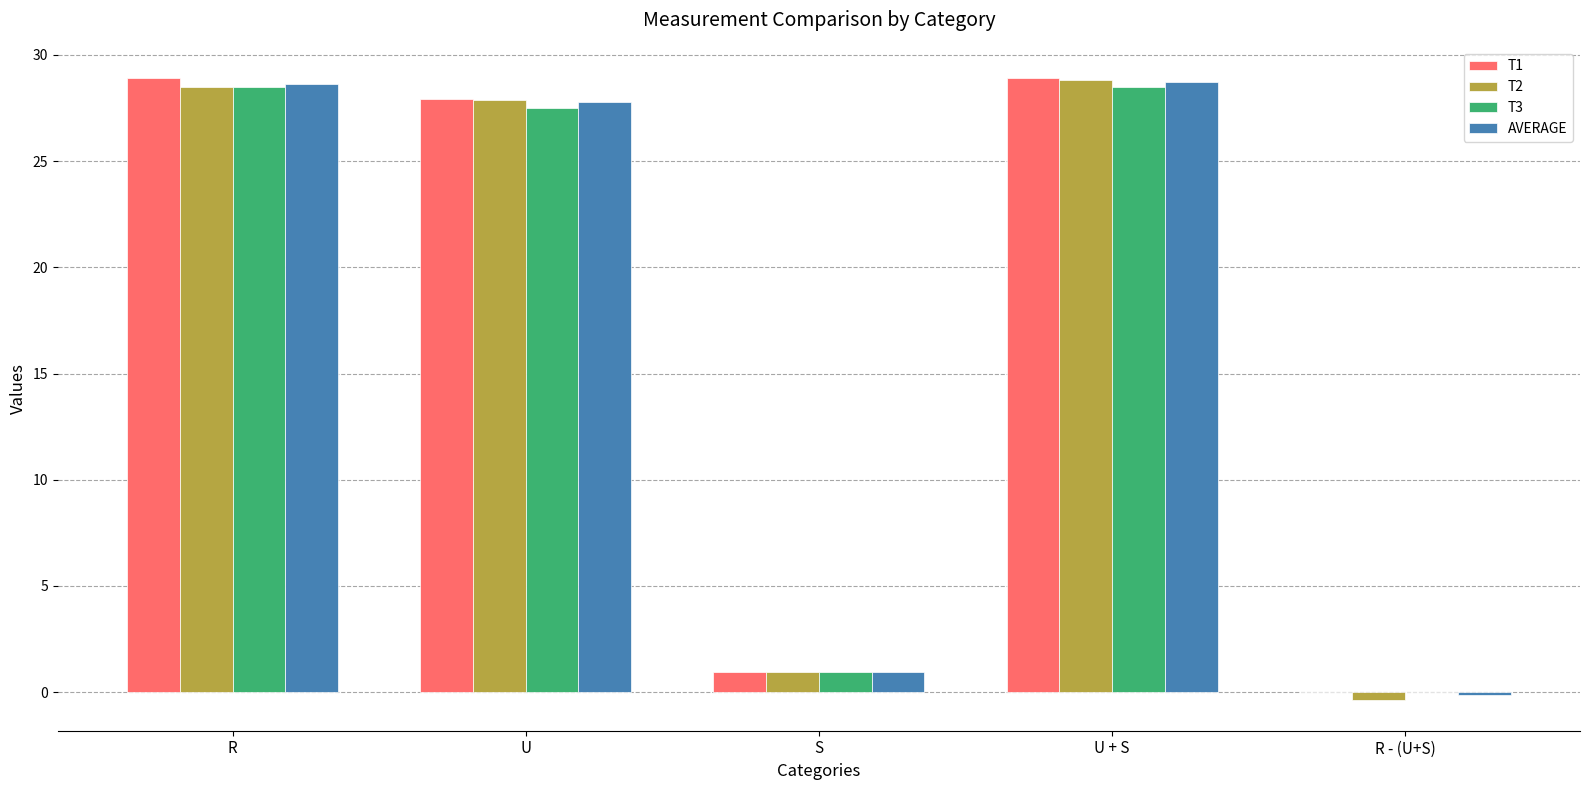

How many groups of bars are there?

5